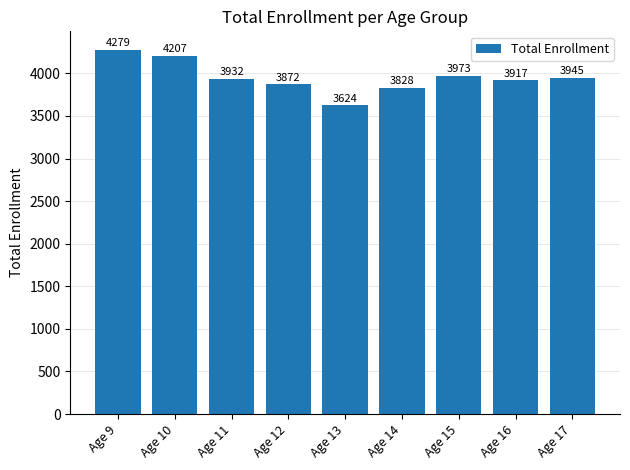

What is the ratio of the value at Age 11 to the value at Age 10?

0.9